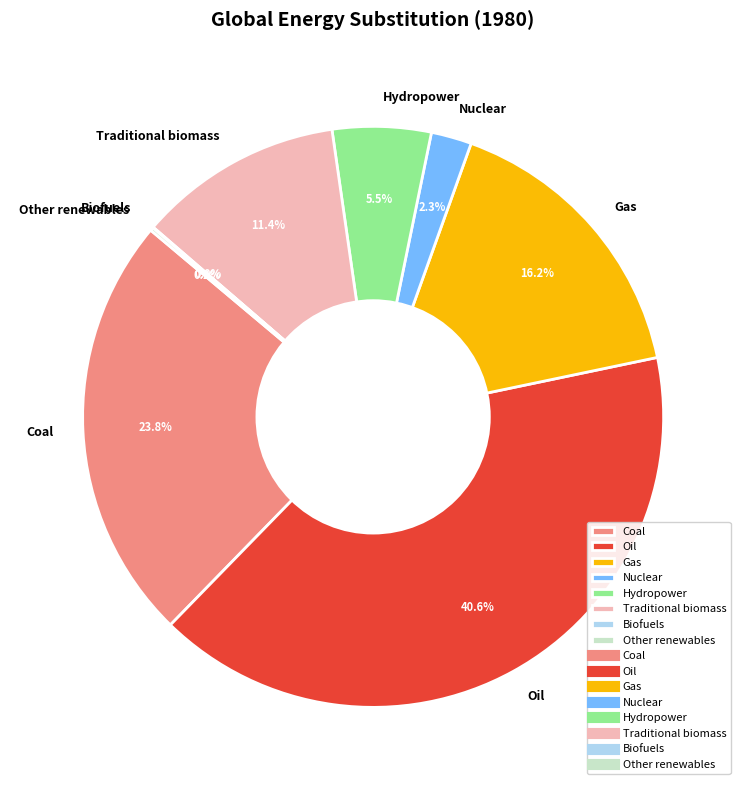

To the nearest percent, what is the average slice percentage?

12%